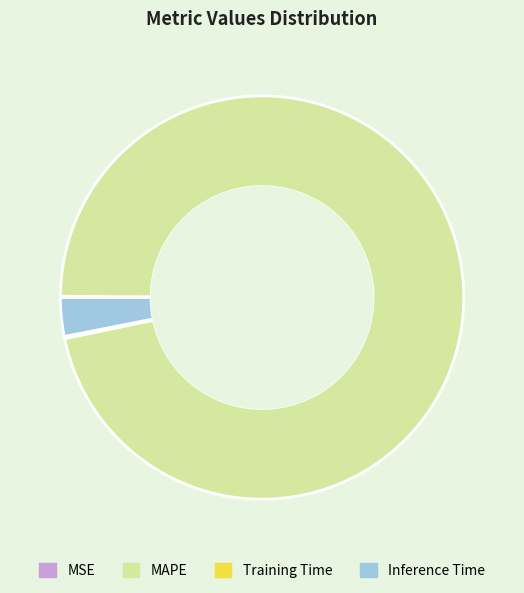

Is the sum of Inference Time and MAPE greater than half?

Yes